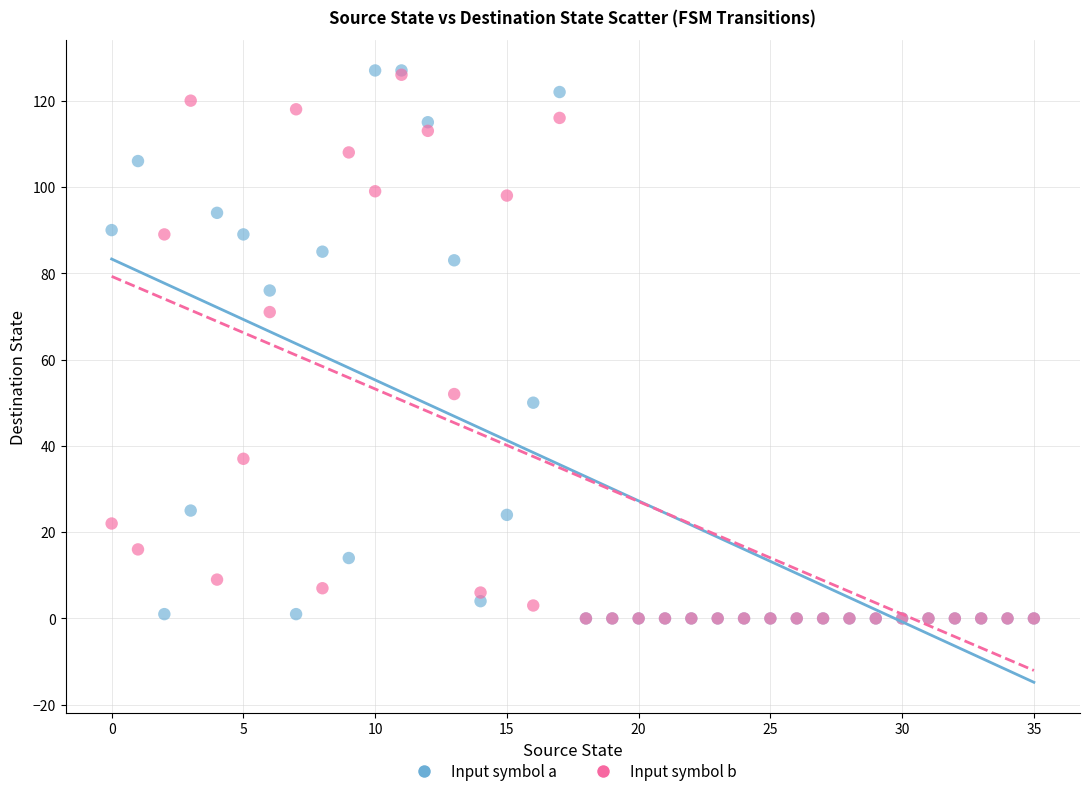

In the Input symbol b series, what Y value is closest to 63?

71